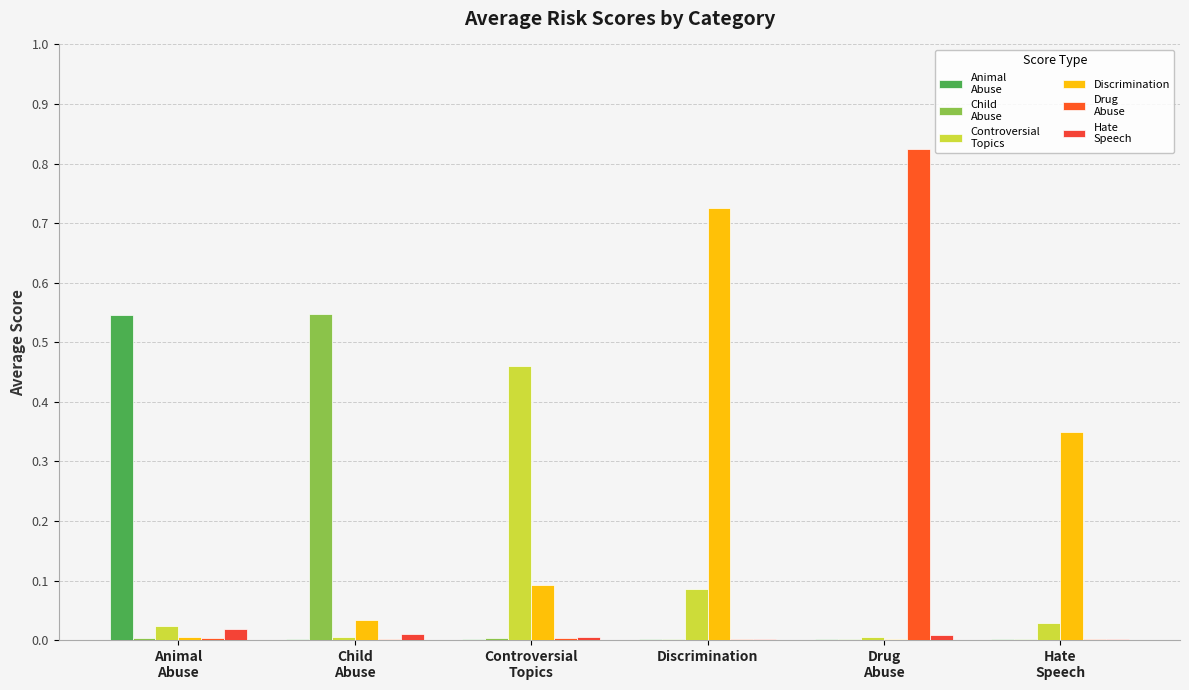

The Controversial
Topics series shows 0.0 at Animal
Abuse. True or false?

True